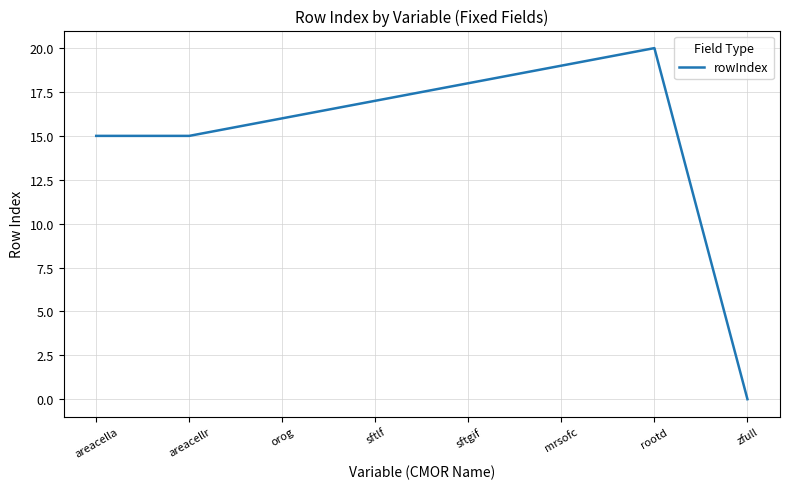

True or false: the data shows 20 at rootd.

True